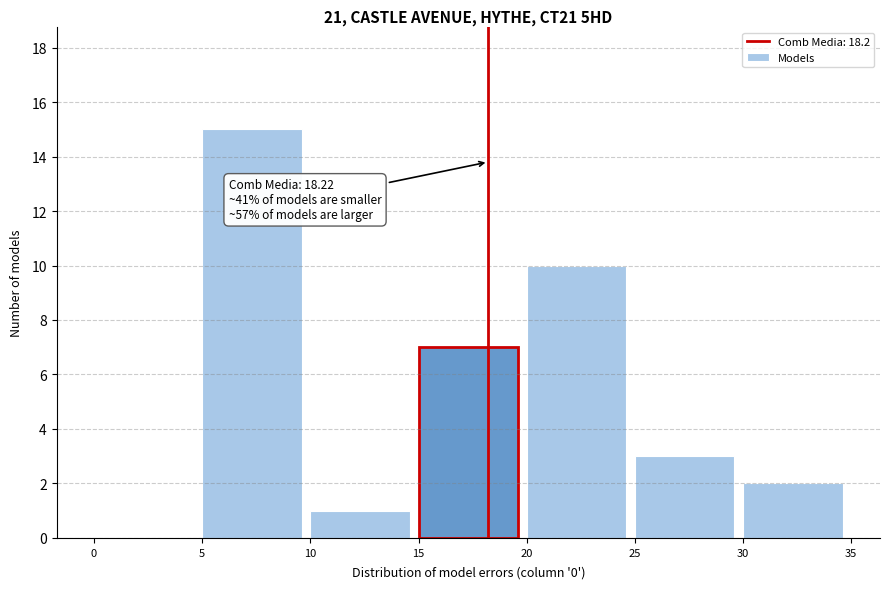

Over which range of the x-axis is the bar tallest?

5 to 10